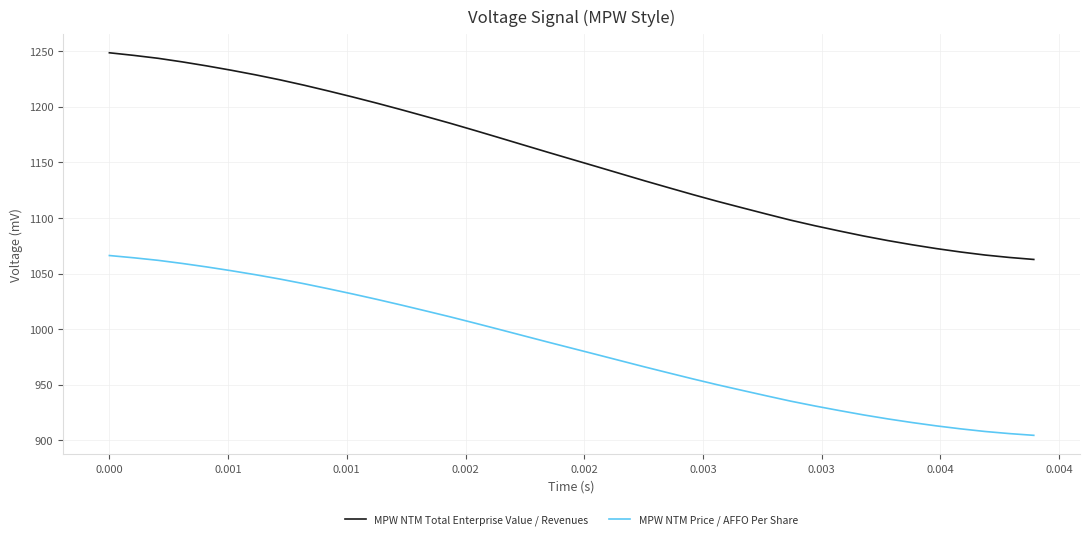

Rank the series by their average value, from lowest to highest.

MPW NTM Price / AFFO Per Share, MPW NTM Total Enterprise Value / Revenues